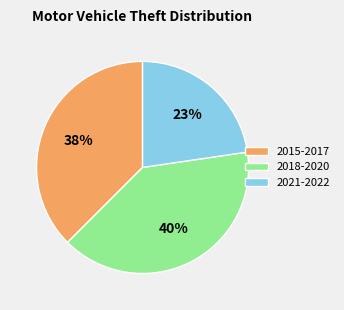

What is the largest slice in the pie chart?

2018-2020